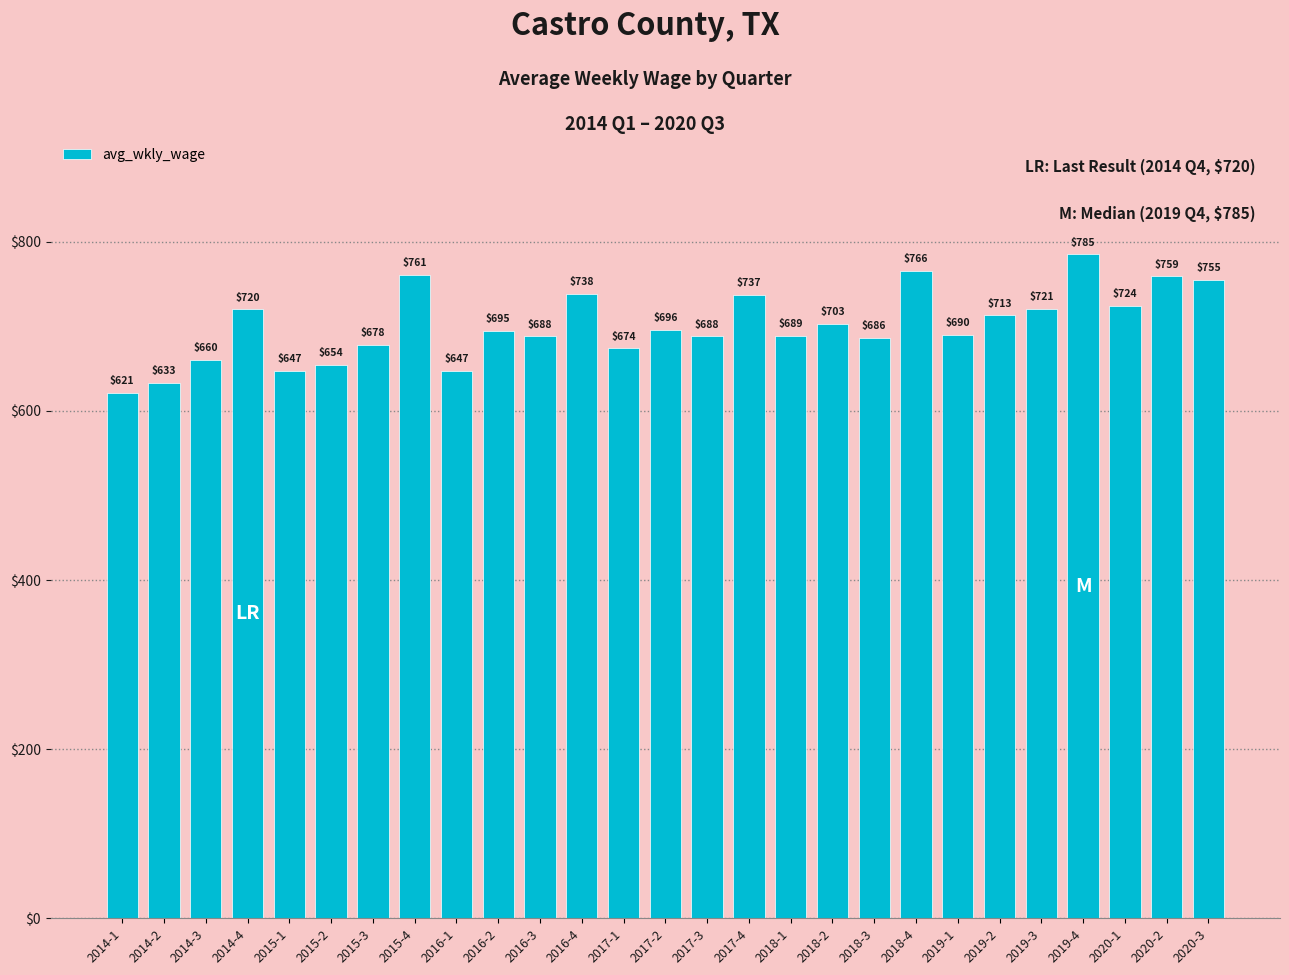

What is the value of the 1st bar from the left?

621